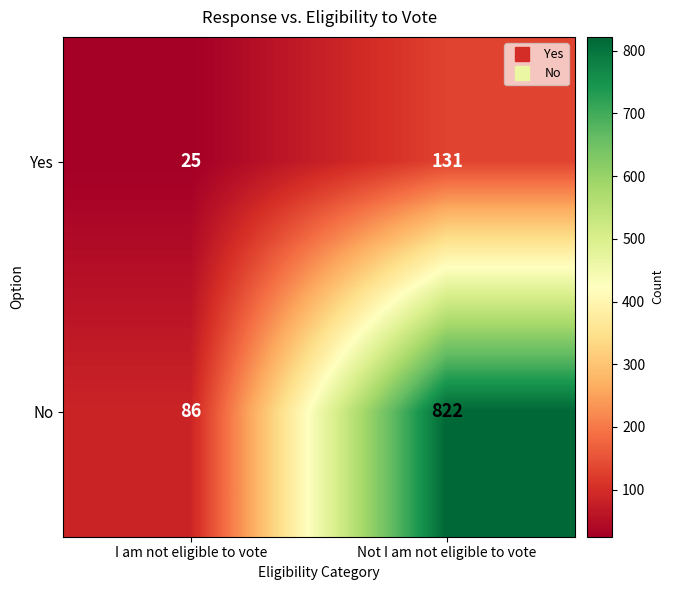

Where is No nearest to the value 454?

I am not eligible to vote